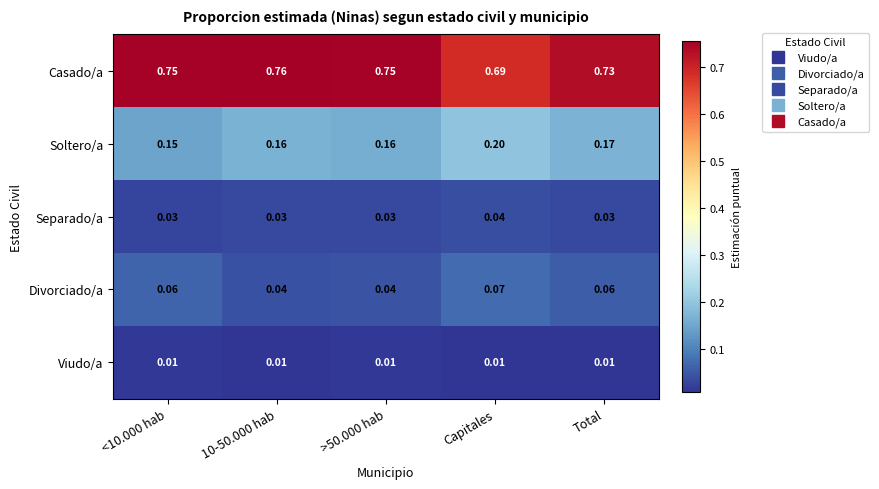

Which series has the largest total across all categories?

Casado/a